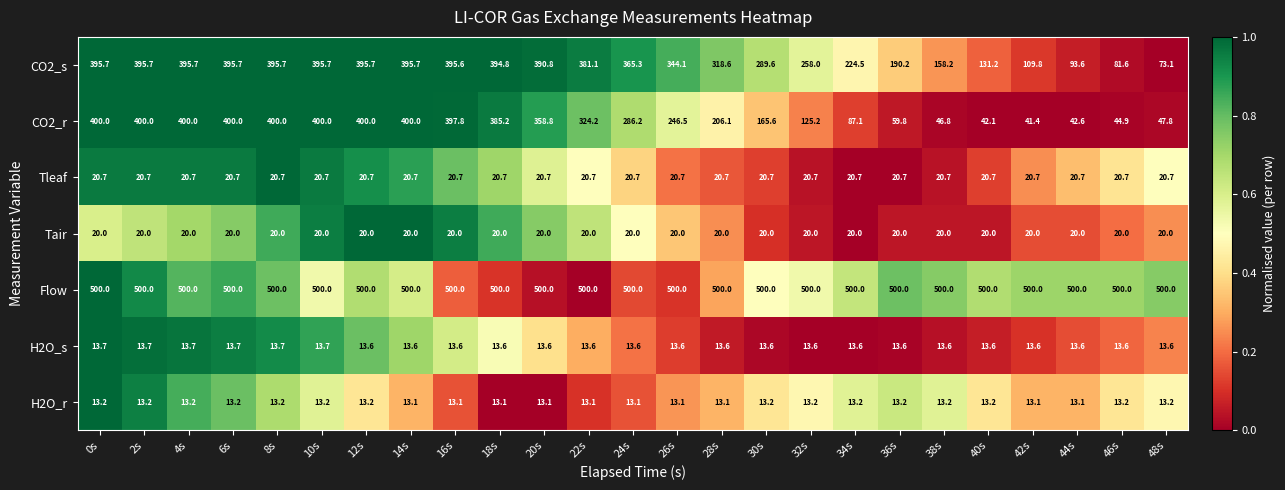

Which series has the largest range (max minus min)?

CO2_r